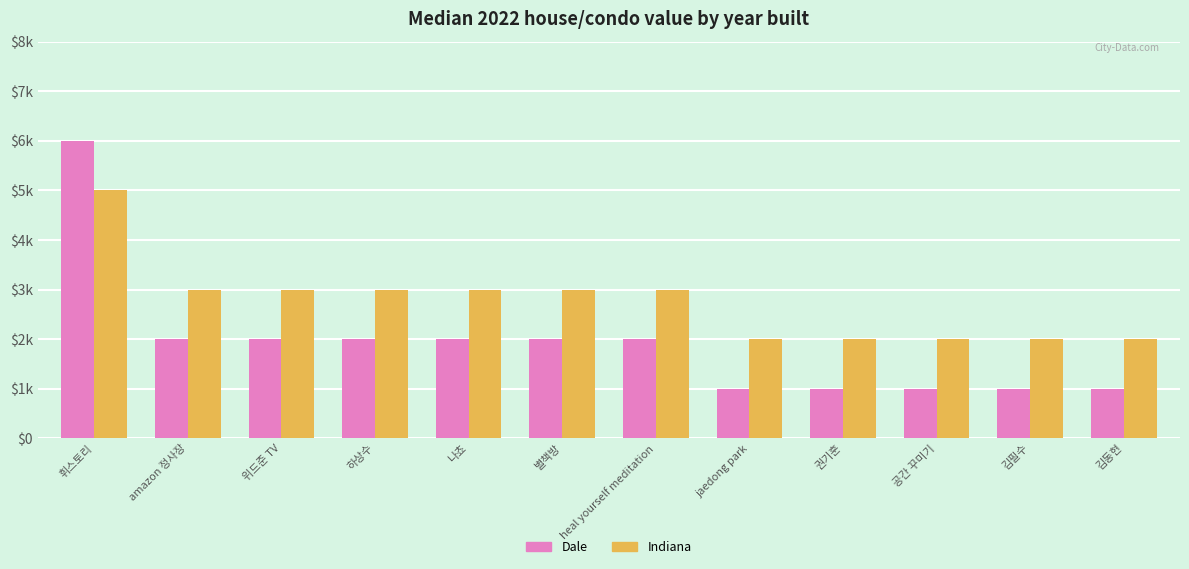

Does the chart contain any negative values?

No